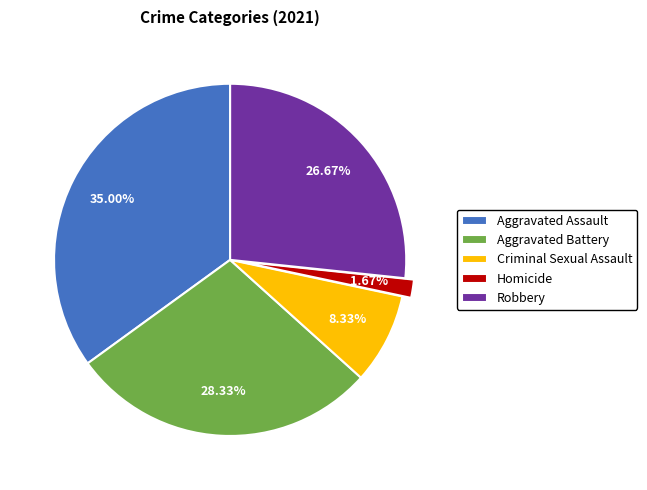

To the nearest percent, what percentage of the pie is Criminal Sexual Assault?

8%